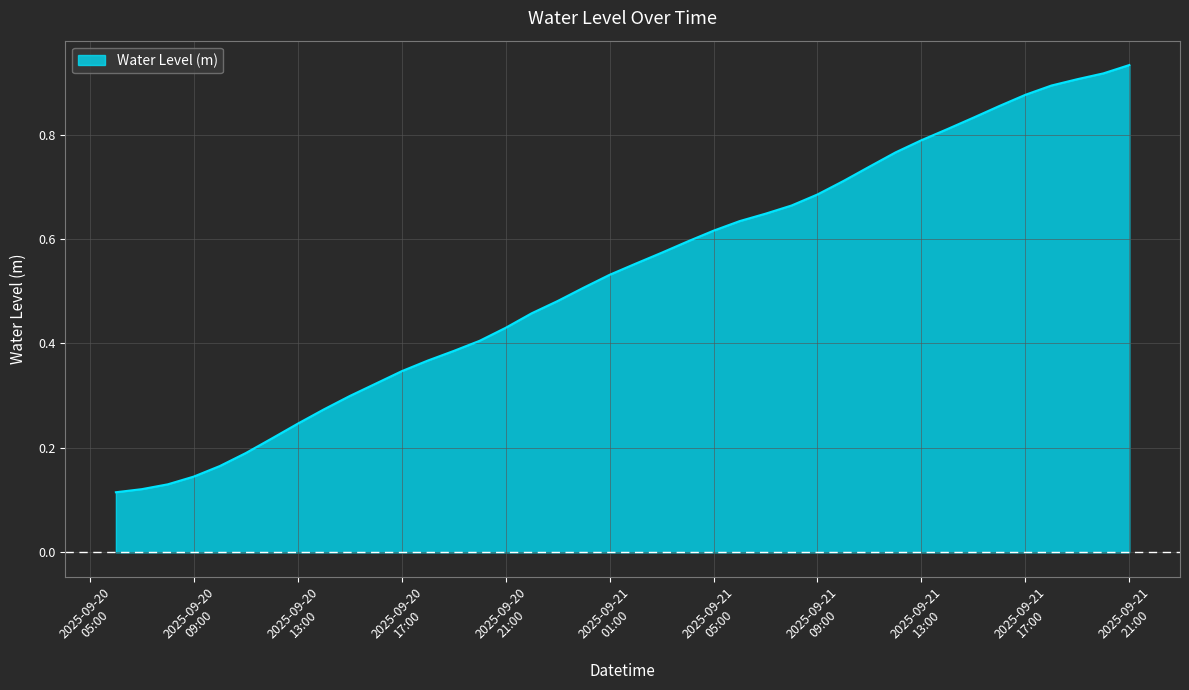

Rank the categories by value from highest to lowest.

2025-09-21 21:00:00, 2025-09-21 20:00:00, 2025-09-21 19:00:00, 2025-09-21 18:00:00, 2025-09-21 17:00:00, 2025-09-21 16:00:00, 2025-09-21 15:00:00, 2025-09-21 14:00:00, 2025-09-21 13:00:00, 2025-09-21 12:00:00, 2025-09-21 11:00:00, 2025-09-21 10:00:00, 2025-09-21 09:00:00, 2025-09-21 08:00:00, 2025-09-21 07:00:00, 2025-09-21 06:00:00, 2025-09-21 05:00:00, 2025-09-21 04:00:00, 2025-09-21 03:00:00, 2025-09-21 02:00:00, 2025-09-21 01:00:00, 2025-09-21 00:00:00, 2025-09-20 23:00:00, 2025-09-20 22:00:00, 2025-09-20 21:00:00, 2025-09-20 20:00:00, 2025-09-20 19:00:00, 2025-09-20 18:00:00, 2025-09-20 17:00:00, 2025-09-20 16:00:00, 2025-09-20 15:00:00, 2025-09-20 14:00:00, 2025-09-20 13:00:00, 2025-09-20 12:00:00, 2025-09-20 11:00:00, 2025-09-20 10:00:00, 2025-09-20 09:00:00, 2025-09-20 08:00:00, 2025-09-20 07:00:00, 2025-09-20 06:00:00